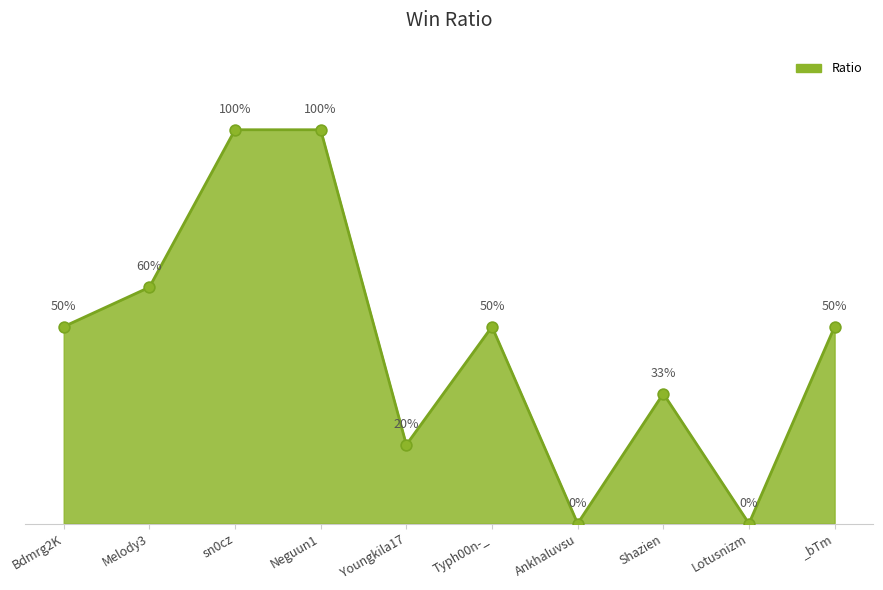

Between Youngkila17 and Bdmrg2K, which is larger?

Bdmrg2K